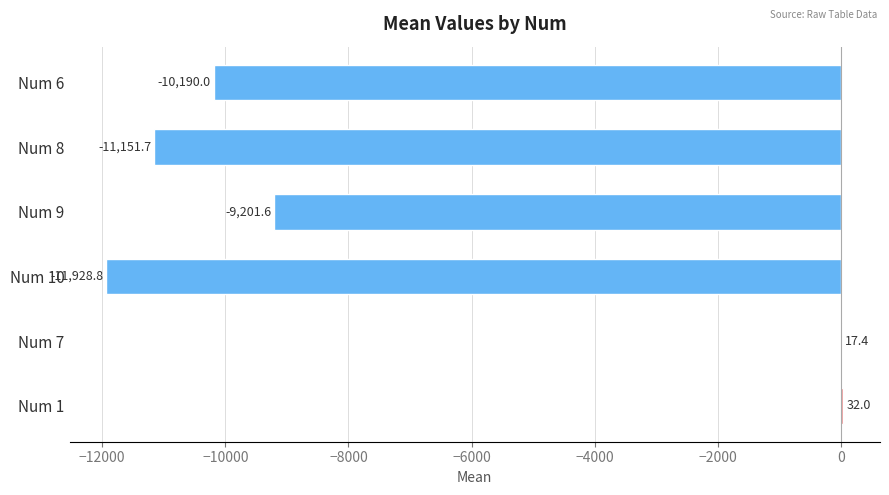

What is the sum of all values?

-42422.7